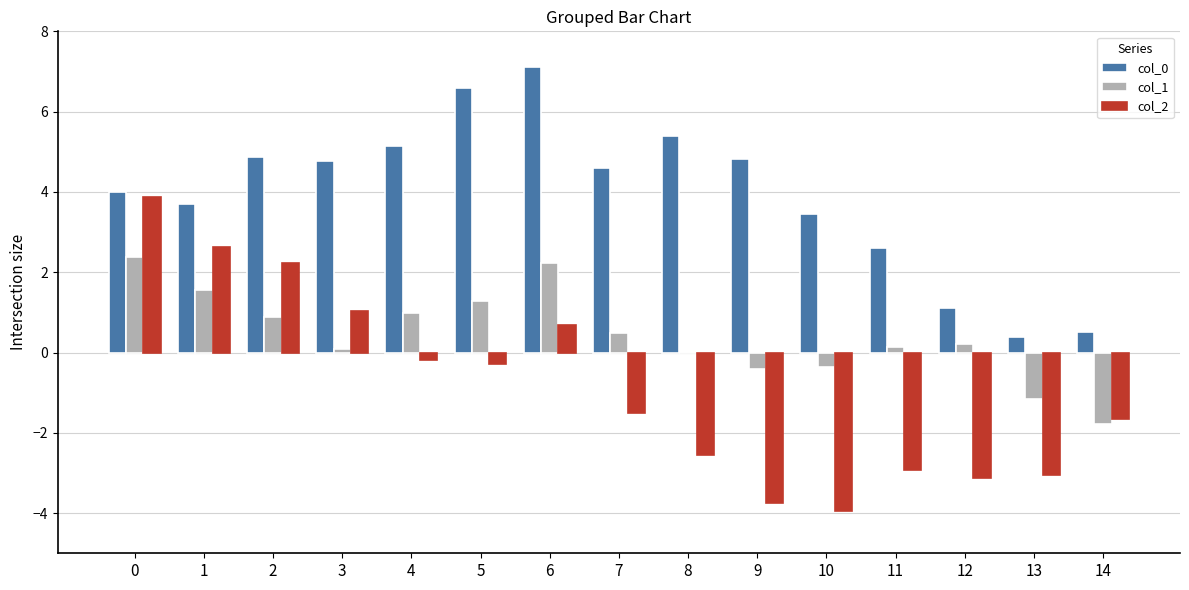

What is the average value of the col_0 series?

3.9